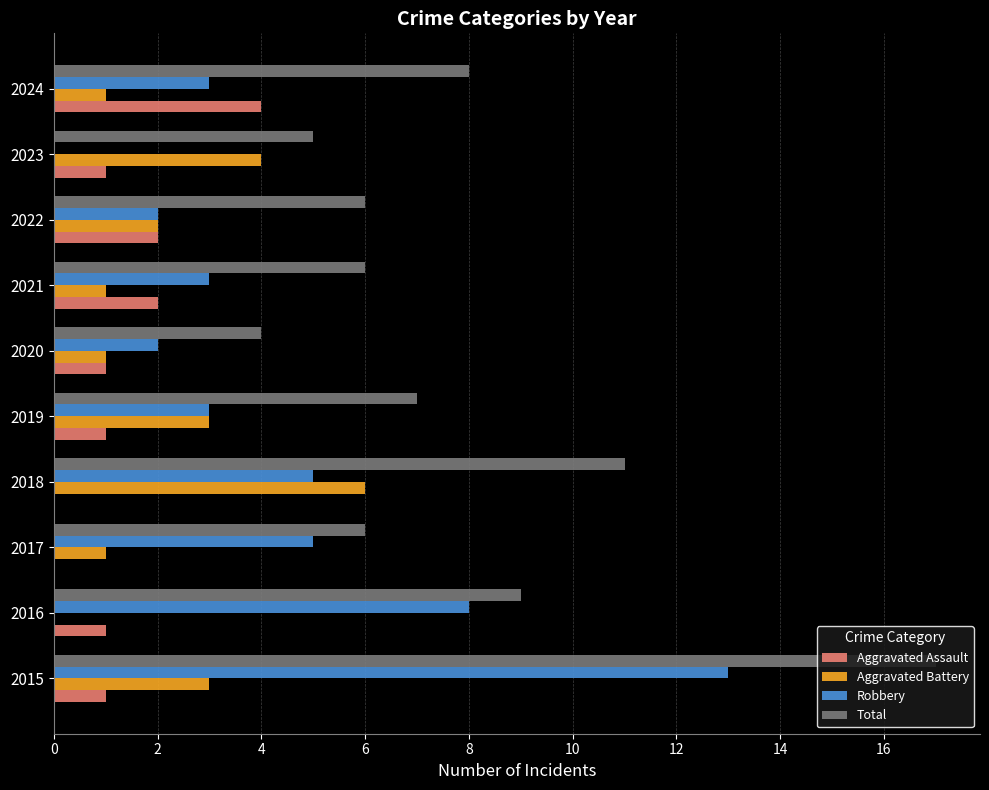

What are all the series names shown in the legend?

Aggravated Assault, Aggravated Battery, Robbery, Total